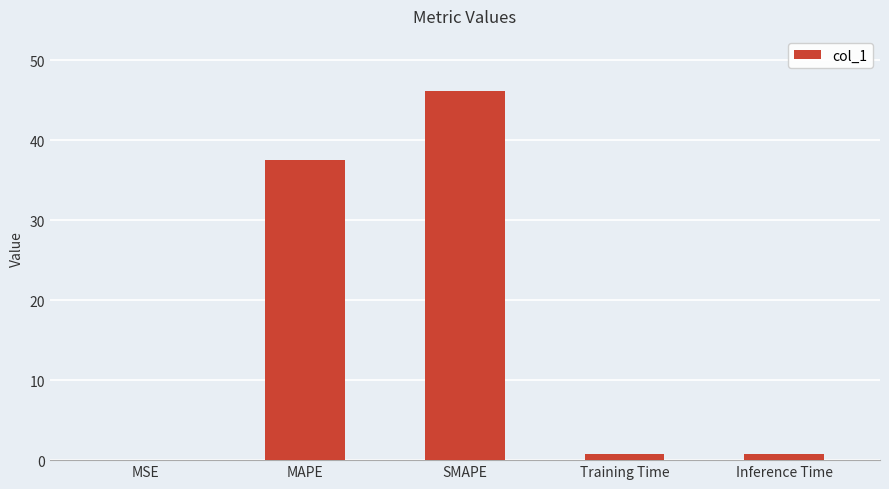

What is the greatest value displayed?

46.2